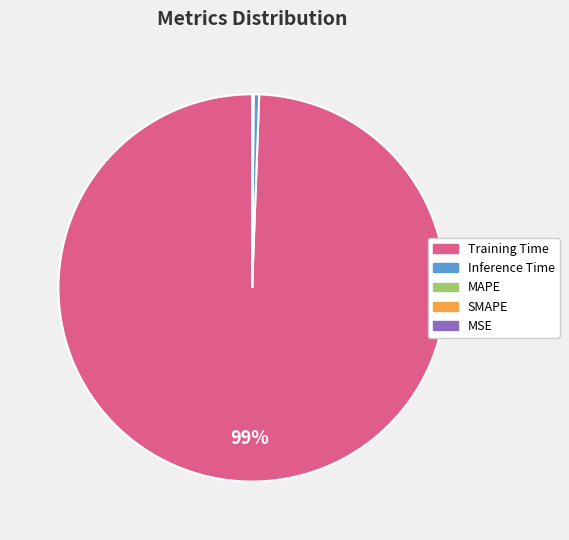

Which category accounts for the majority?

Training Time